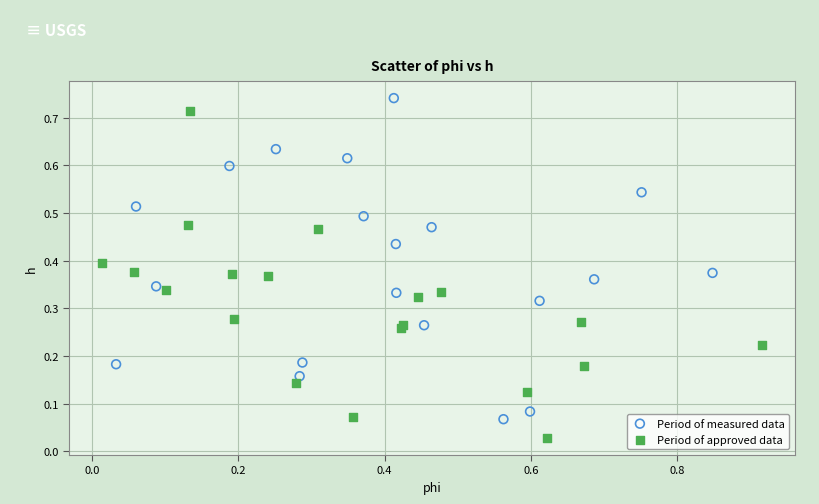

Which series has the largest Y range (max minus min)?

Period of approved data